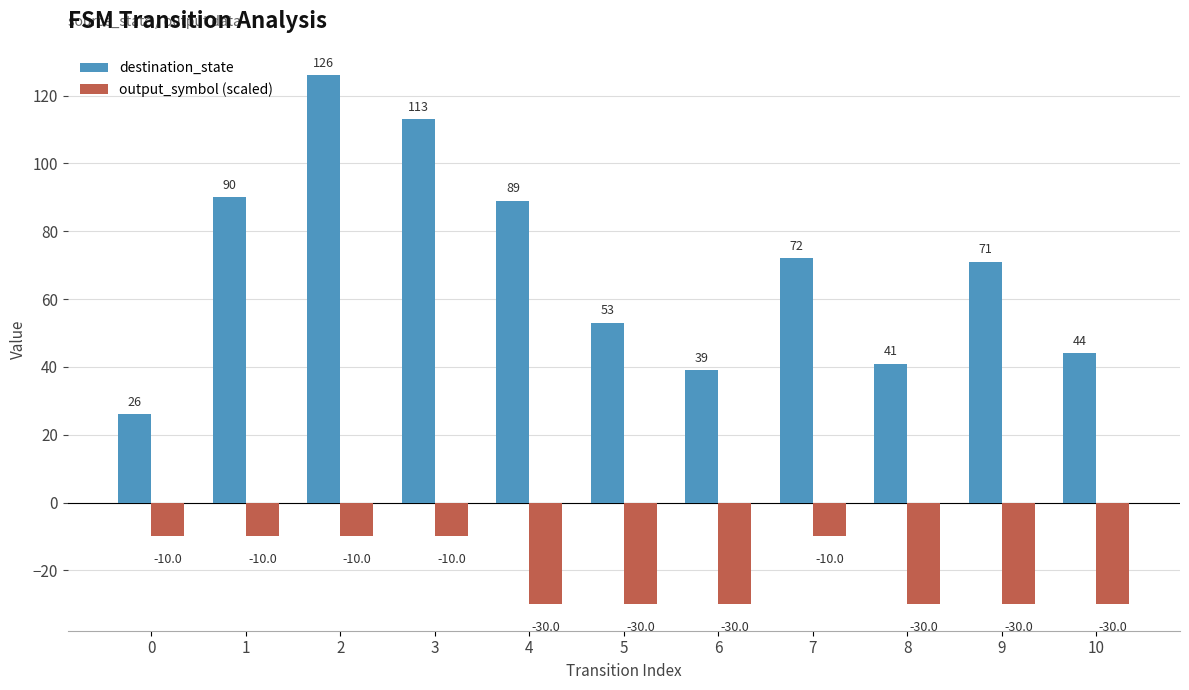

What is the sum of all output_symbol (scaled) values?

-230